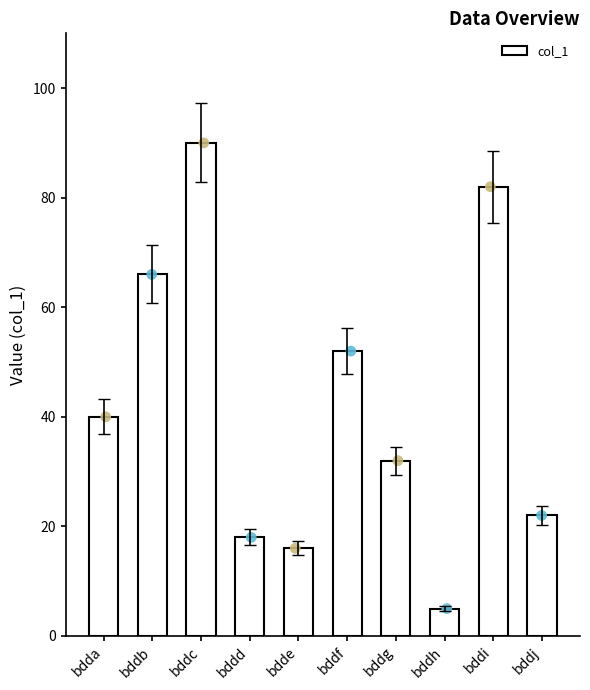

What is the change in value from bddc to bddh?

-85